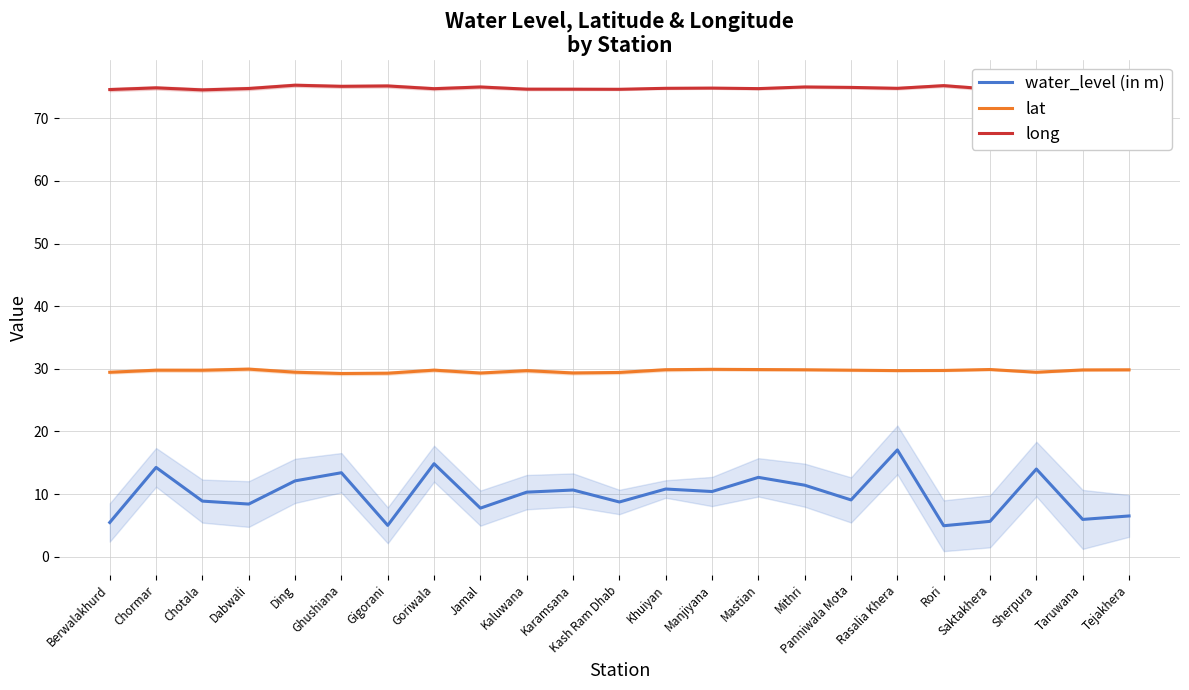

Is it true that lat equals 9.5 at Berwalakhurd?

False